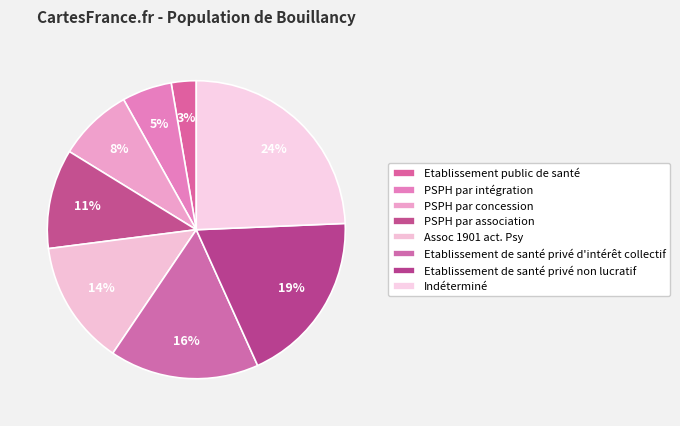

True or false: PSPH par association accounts for 11% of the total.

True